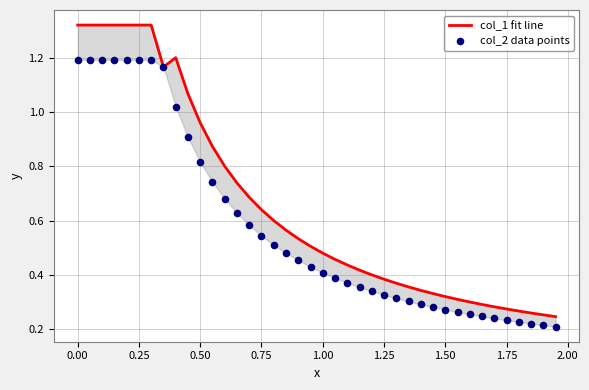

What are all the series names shown in the legend?

col_1 fit line, col_2 data points